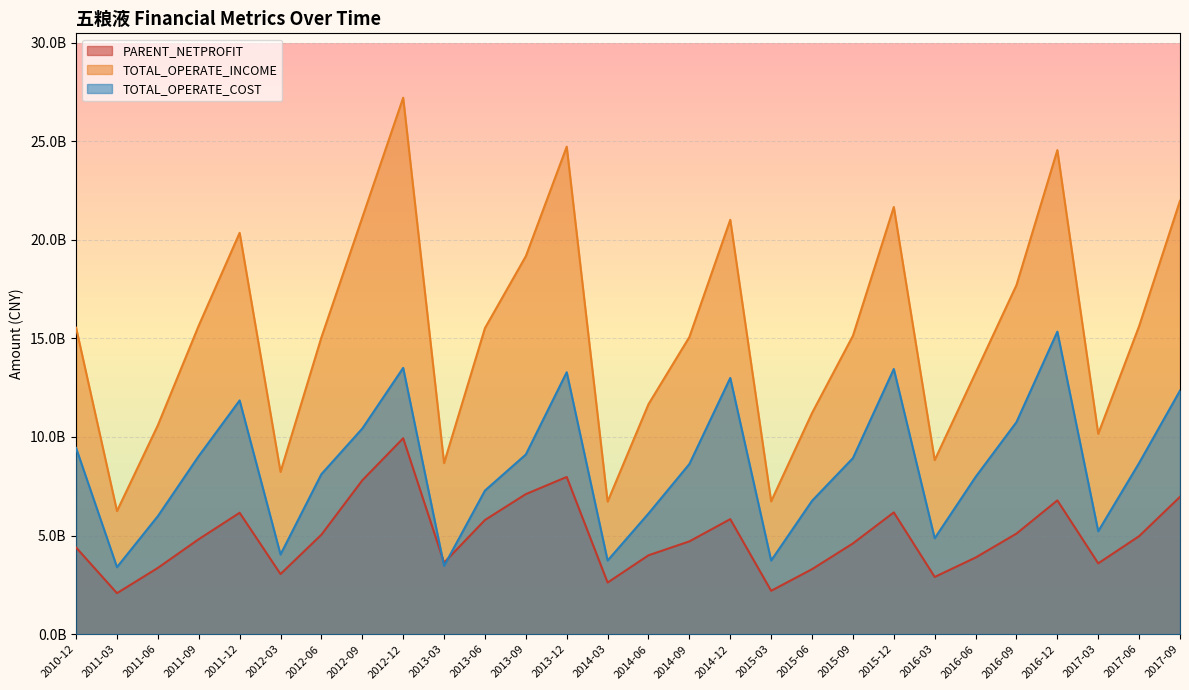

Read the TOTAL_OPERATE_COST value at 2016-06.

7973349652.2